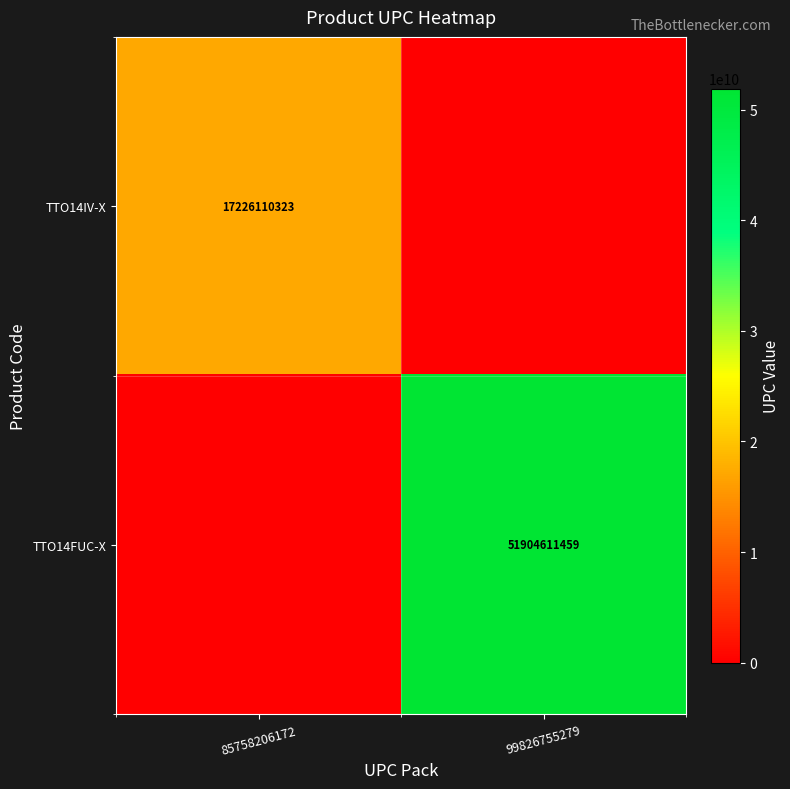

Is the value of TTO14IV-X at 85758206172 greater than the value of TTO14FUC-X at 99826755279?

No